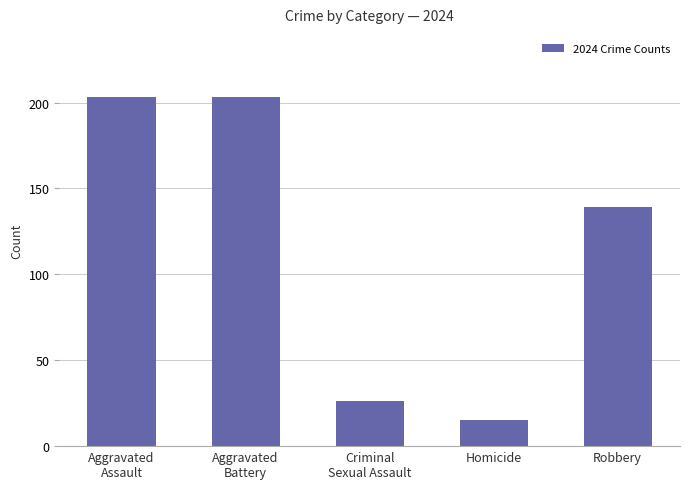

Approximately how many times larger is the value at Homicide compared to Criminal
Sexual Assault?

0.6